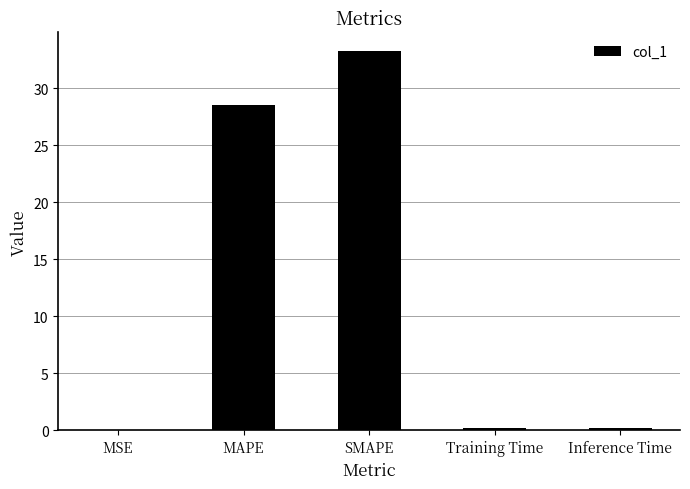

What is the sum of all values?

62.1